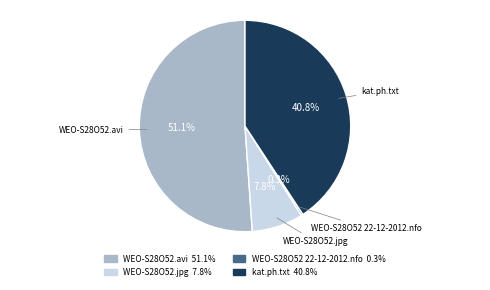

Is there a majority slice in this chart?

Yes